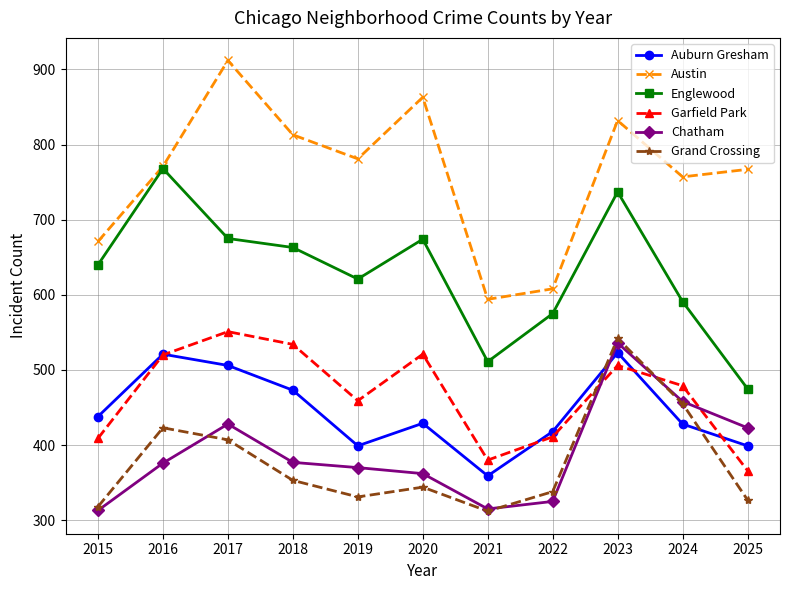

The Garfield Park series shows 411 at 2022. True or false?

True